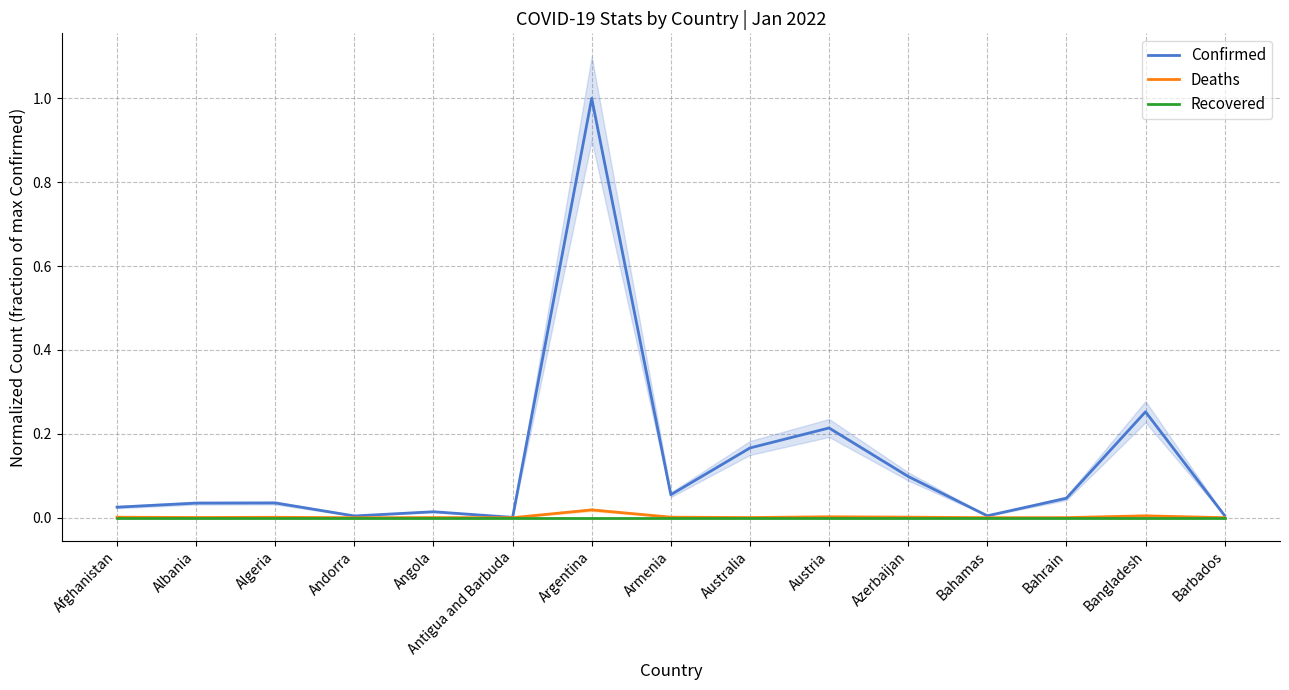

Reading left to right, extract all data points from this chart.

Confirmed: Afghanistan=0.0	Albania=0.0	Algeria=0.0	Andorra=0.0	Angola=0.0	Antigua and Barbuda=0.0	Argentina=1.0	Armenia=0.1	Australia=0.2	Austria=0.2	Azerbaijan=0.1	Bahamas=0.0	Bahrain=0.0	Bangladesh=0.3	Barbados=0.0
Deaths: Afghanistan=0.0	Albania=0.0	Algeria=0.0	Andorra=0.0	Angola=0.0	Antigua and Barbuda=0.0	Argentina=0.0	Armenia=0.0	Australia=0.0	Austria=0.0	Azerbaijan=0.0	Bahamas=0.0	Bahrain=0.0	Bangladesh=0.0	Barbados=0.0
Recovered: Afghanistan=0.0	Albania=0.0	Algeria=0.0	Andorra=0.0	Angola=0.0	Antigua and Barbuda=0.0	Argentina=0.0	Armenia=0.0	Australia=0.0	Austria=0.0	Azerbaijan=0.0	Bahamas=0.0	Bahrain=0.0	Bangladesh=0.0	Barbados=0.0